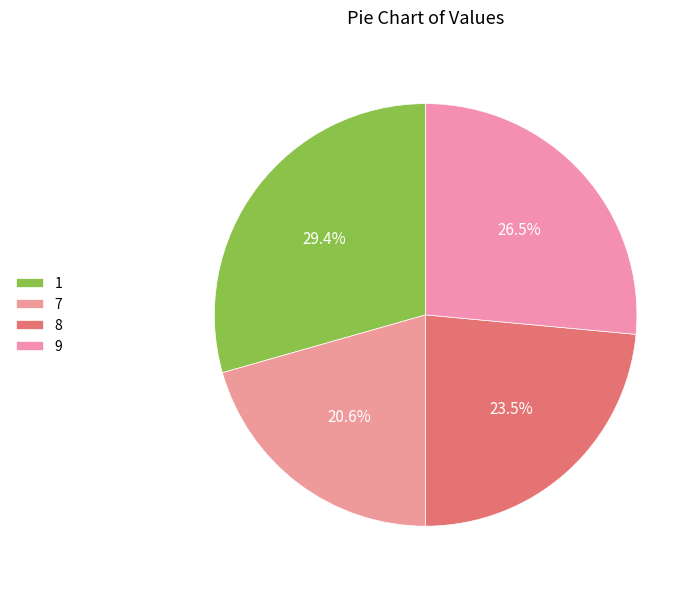

Which slice is the smallest?

7